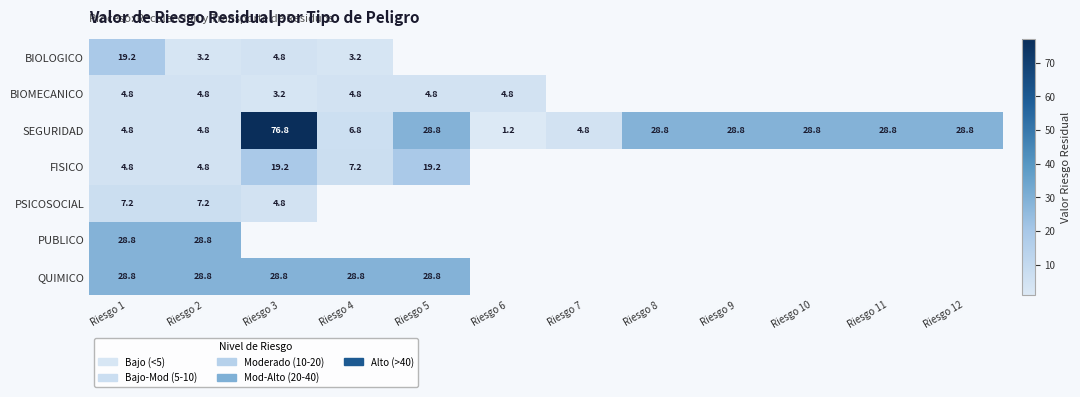

What is the spread (max minus min) of values at Riesgo 1?

24.0